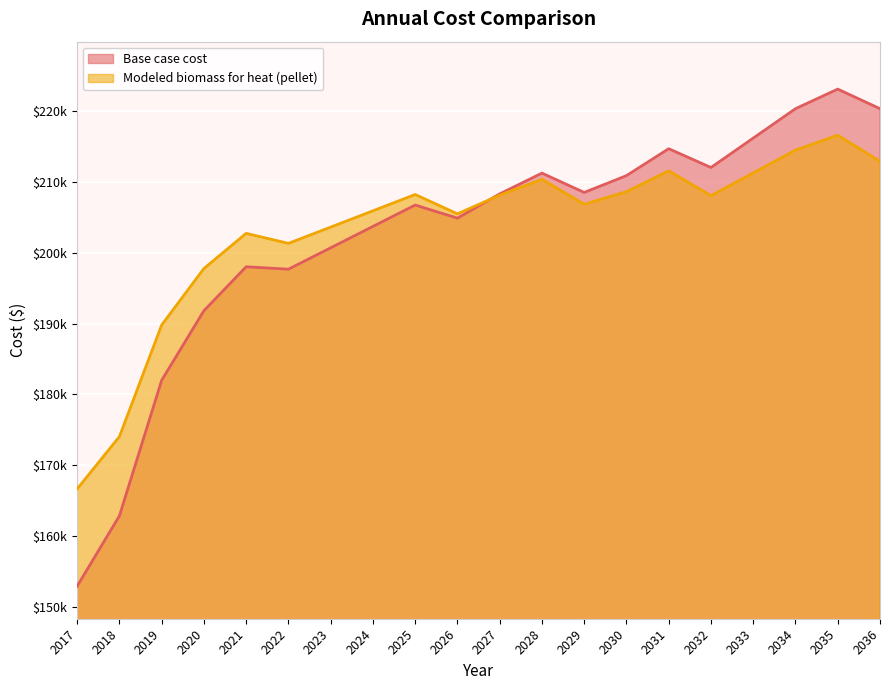

What is the difference between the Base case cost values at 2029 and 2021?

10478.7